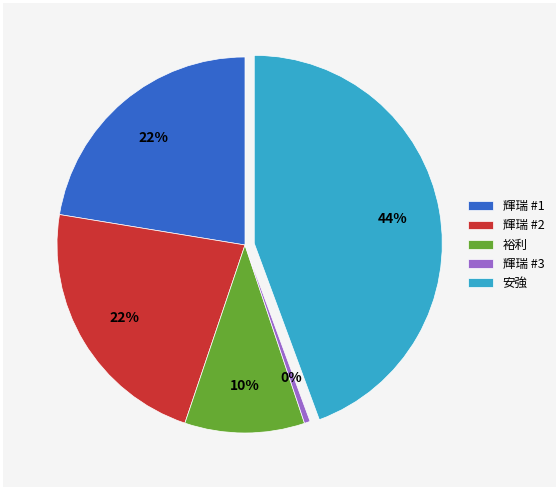

Does any single category account for the majority?

No